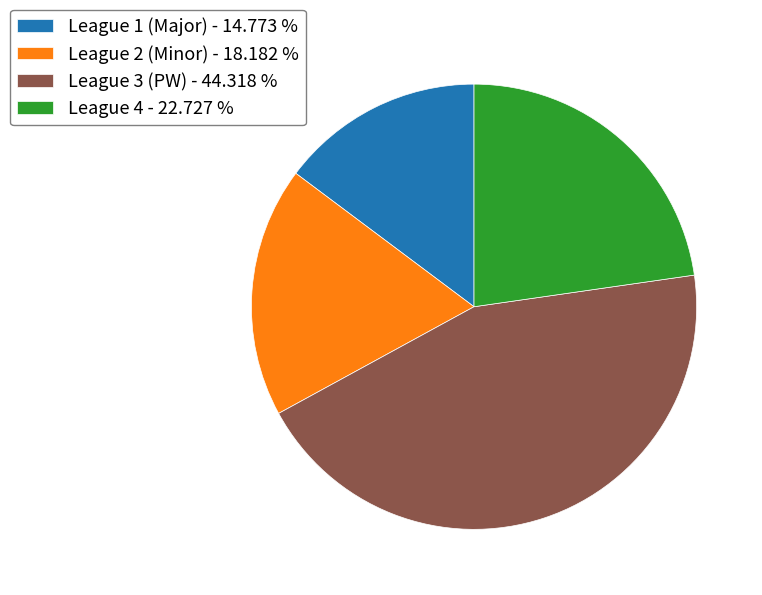

Combined, do League 1 (Major) - 14.773 % and League 4 - 22.727 % account for over 50%?

No